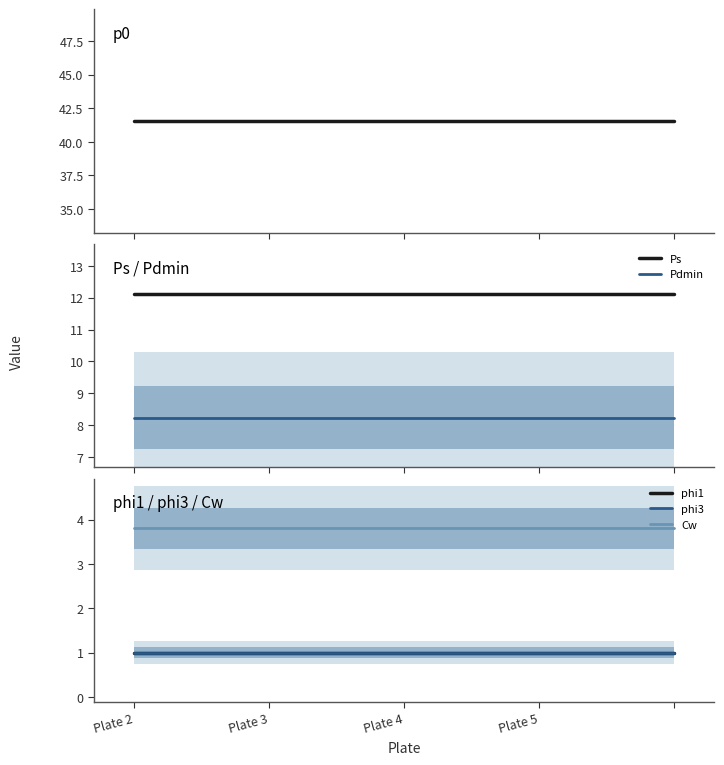

At Plate 2, list the series in order from largest to smallest.

p0, Ps, Pdmin, Cw, phi1, phi3